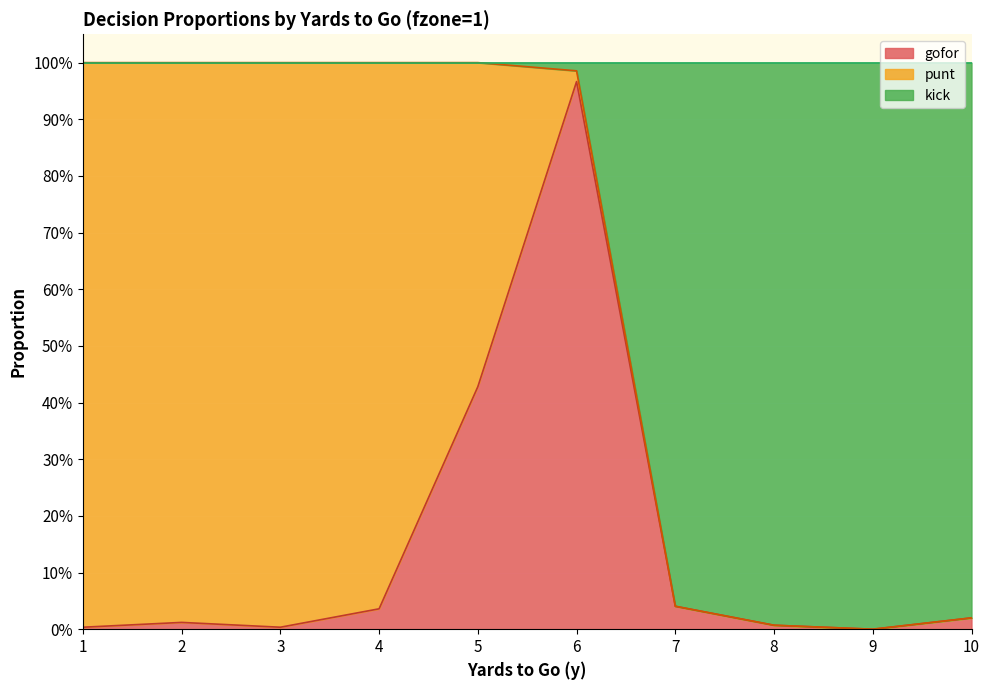

What value does the kick series have at 2?

1.0